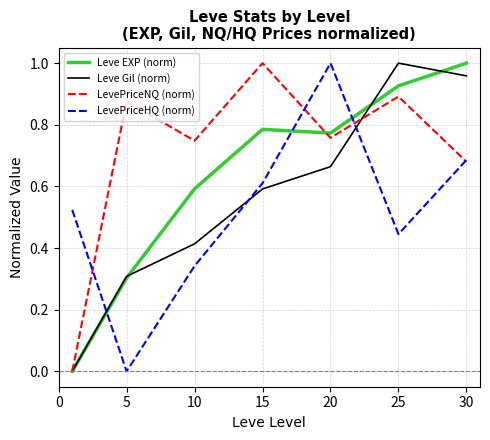

True or false: LevePriceNQ (norm) has more than 0 interior local peaks.

True